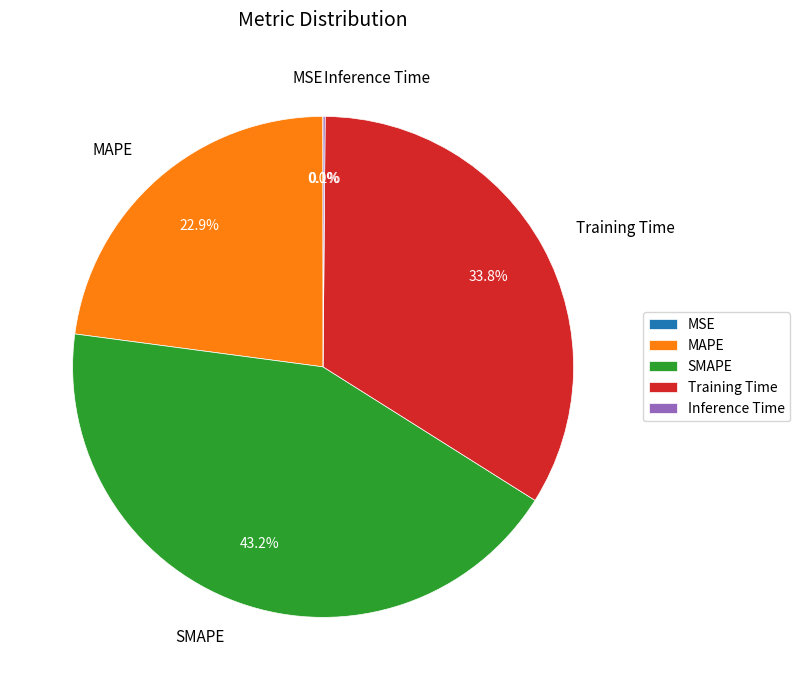

To the nearest percent, what is the average slice percentage?

20%